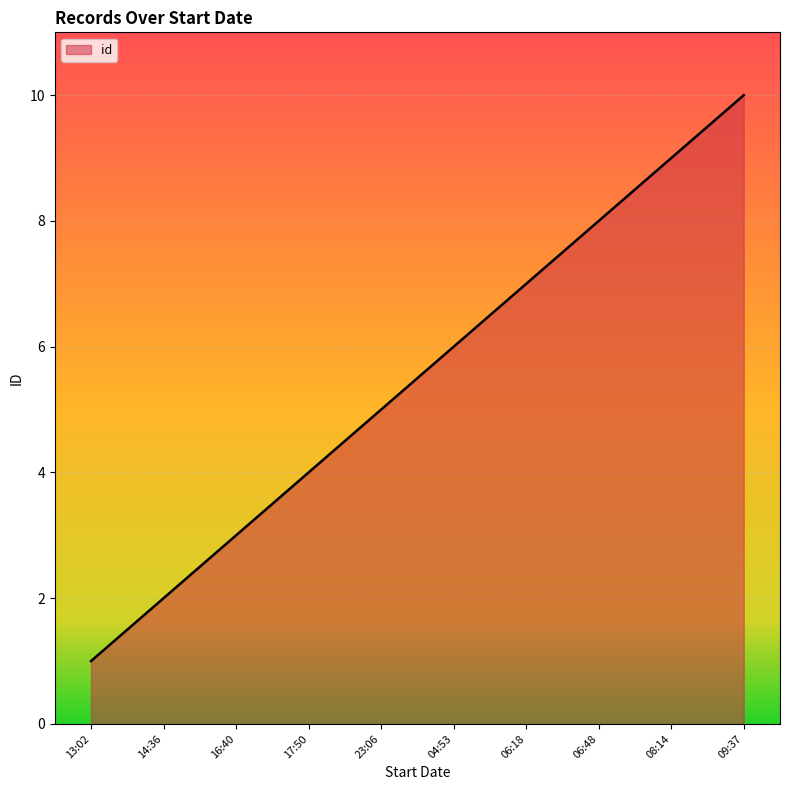

Reading left to right, transcribe all the data shown in this chart.

1	2	3	4	5	6	7	8	9	10